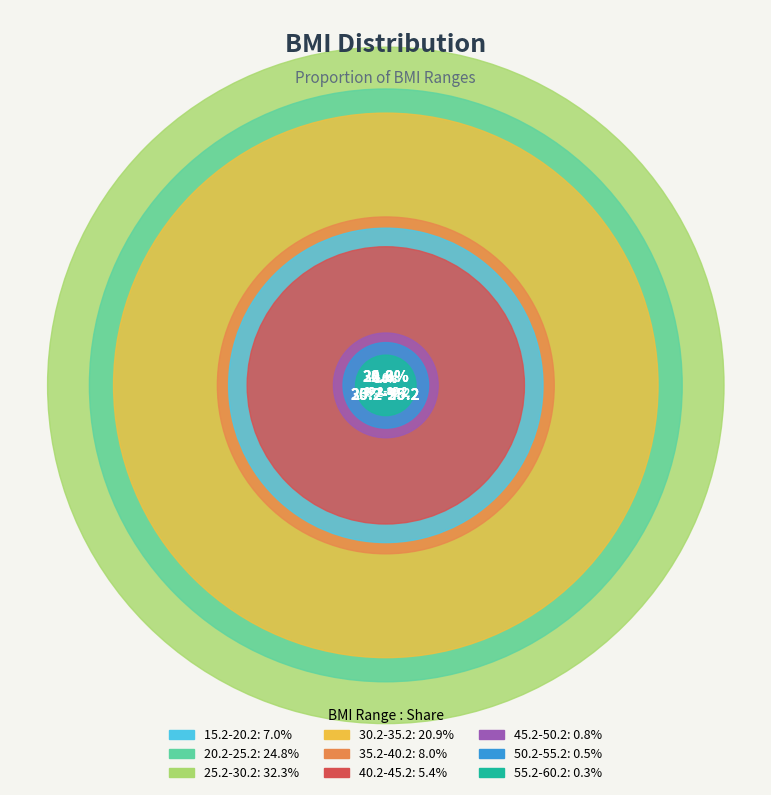

Rank the categories by value from lowest to highest.

55.2-60.2, 50.2-55.2, 45.2-50.2, 40.2-45.2, 15.2-20.2, 35.2-40.2, 30.2-35.2, 20.2-25.2, 25.2-30.2